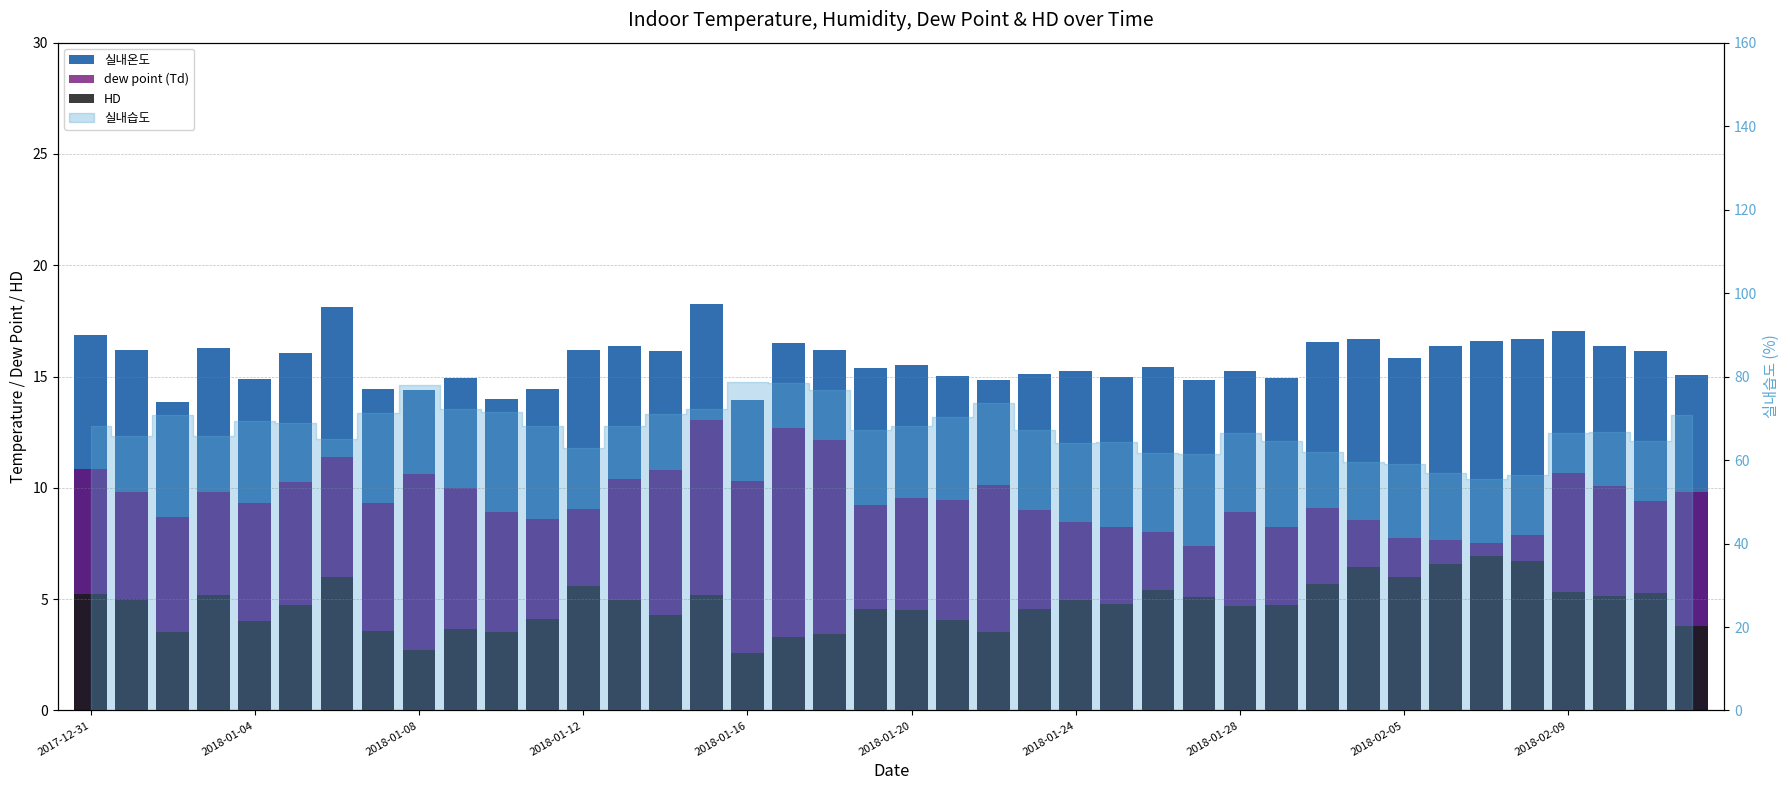

What is the label of the 17th bar from the right?

23